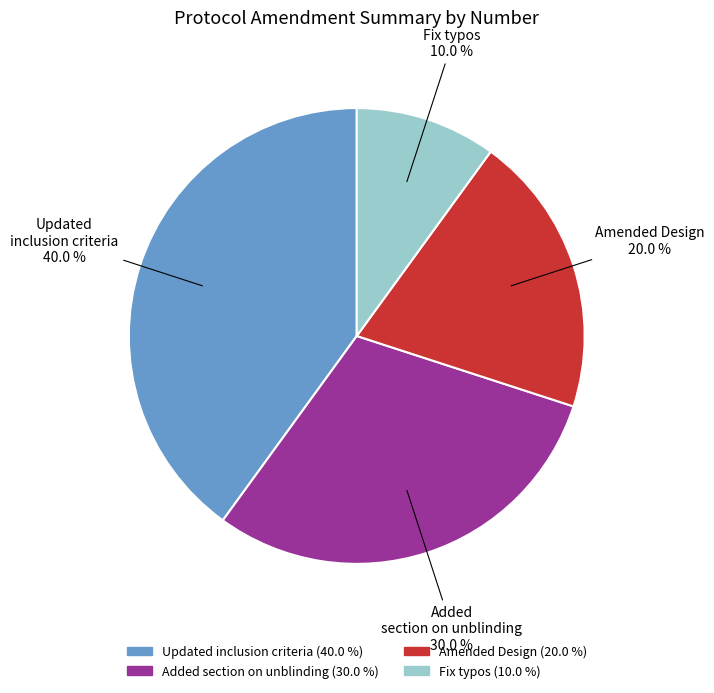

Is it true that Added section on unblinding is 20% of the pie?

False